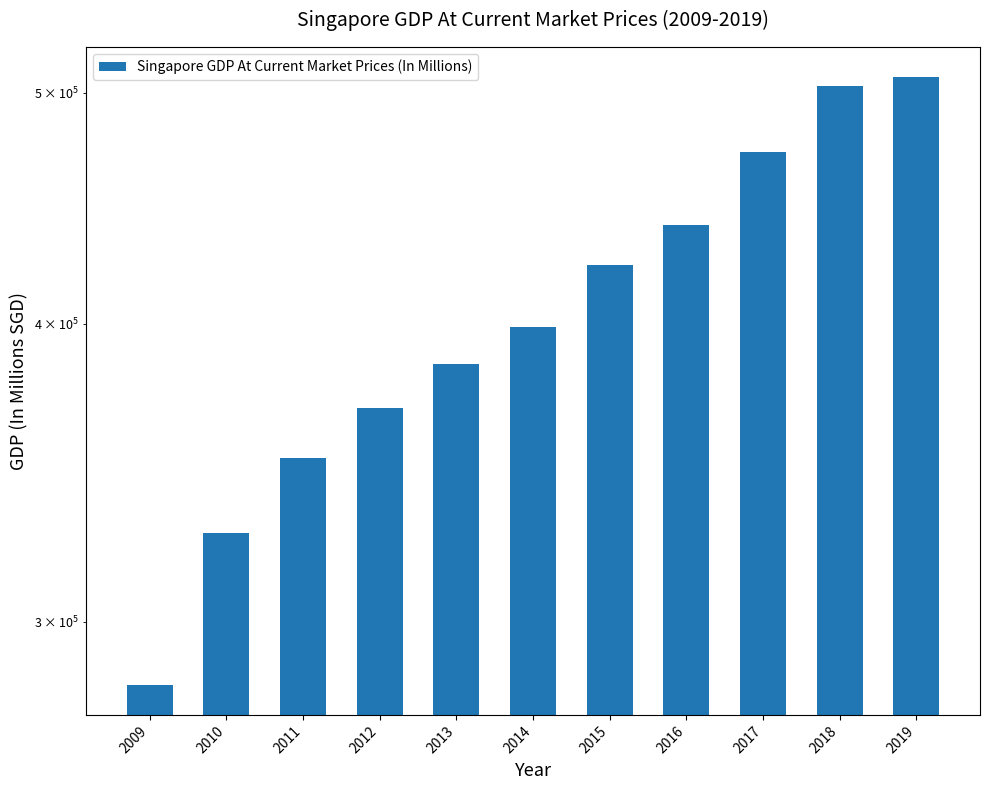

Where is the data nearest to the value 394981?

2014